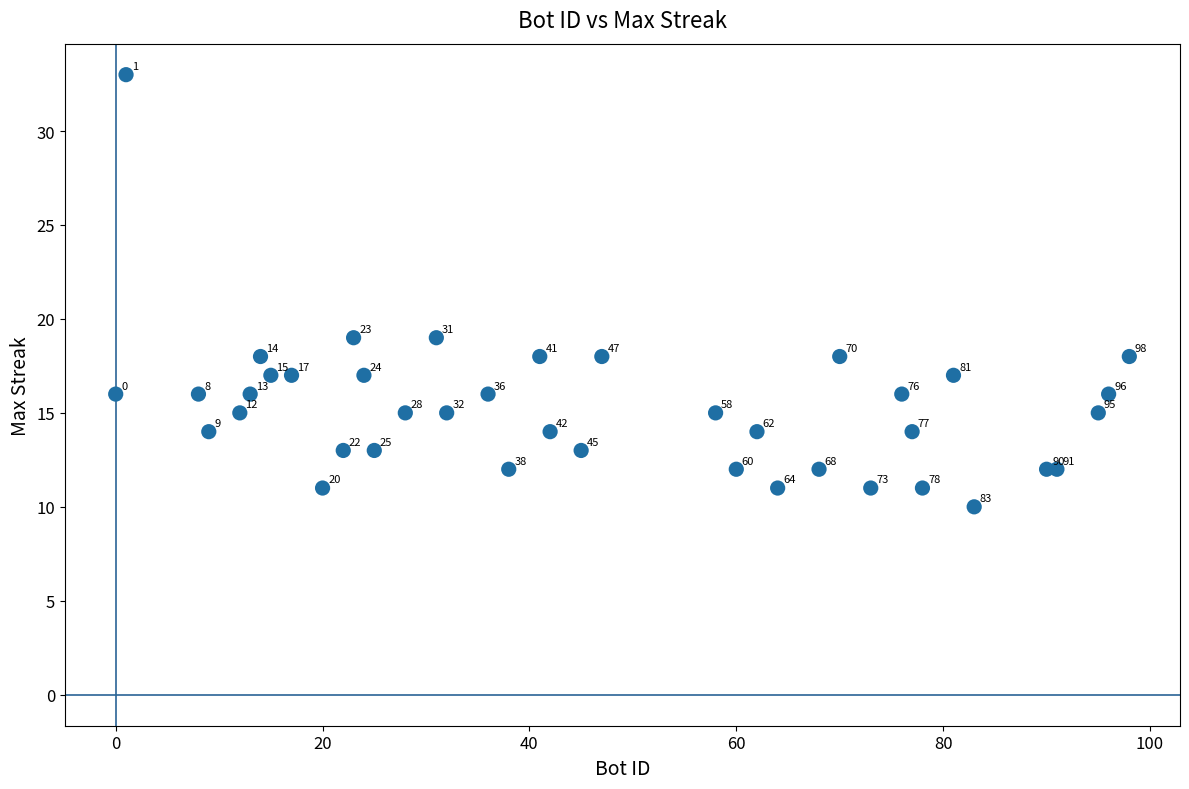

What Y value in the scatter plot is closest to 21?

19